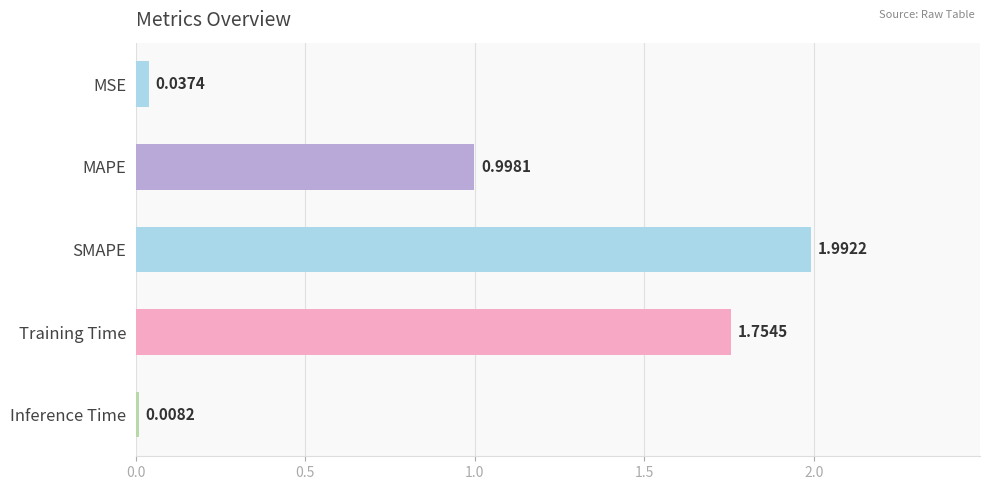

How many data points does each series have?

5